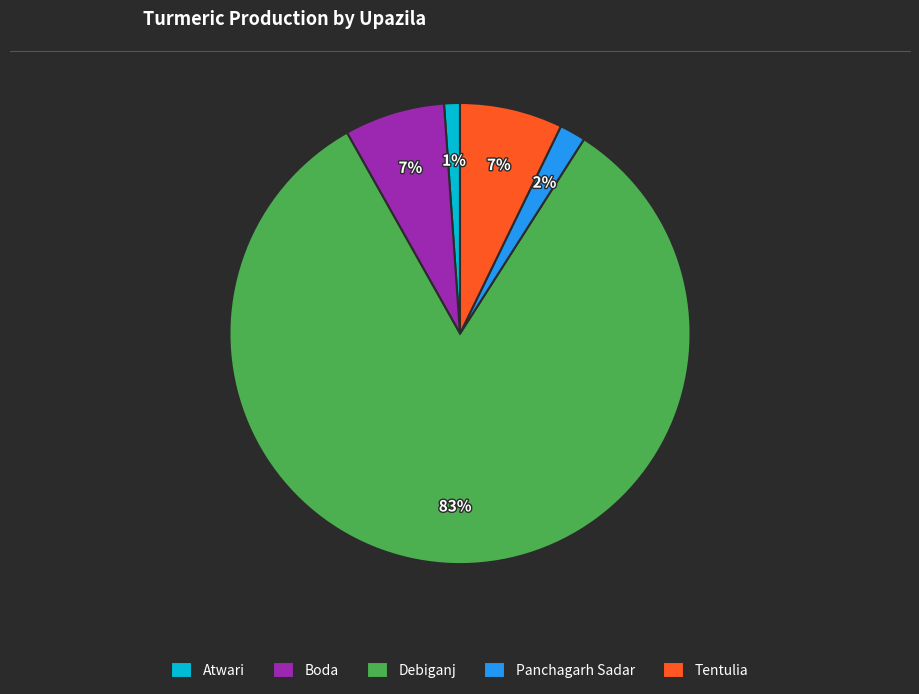

What is the majority slice?

Debiganj